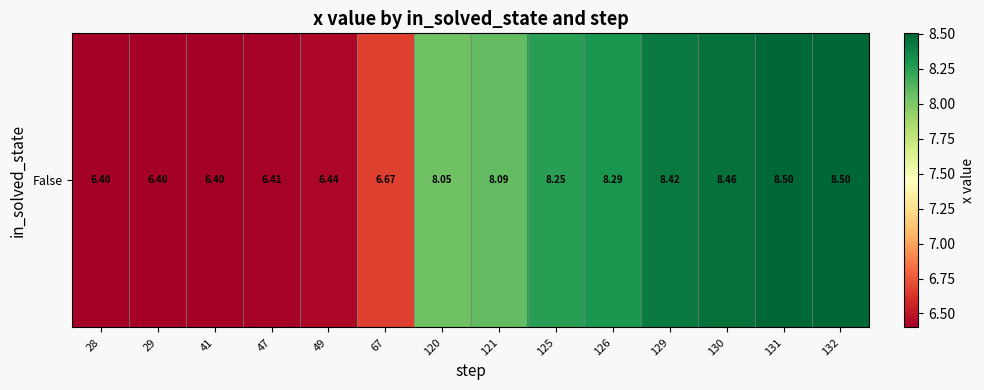

Which category has the lowest value across all series?

28